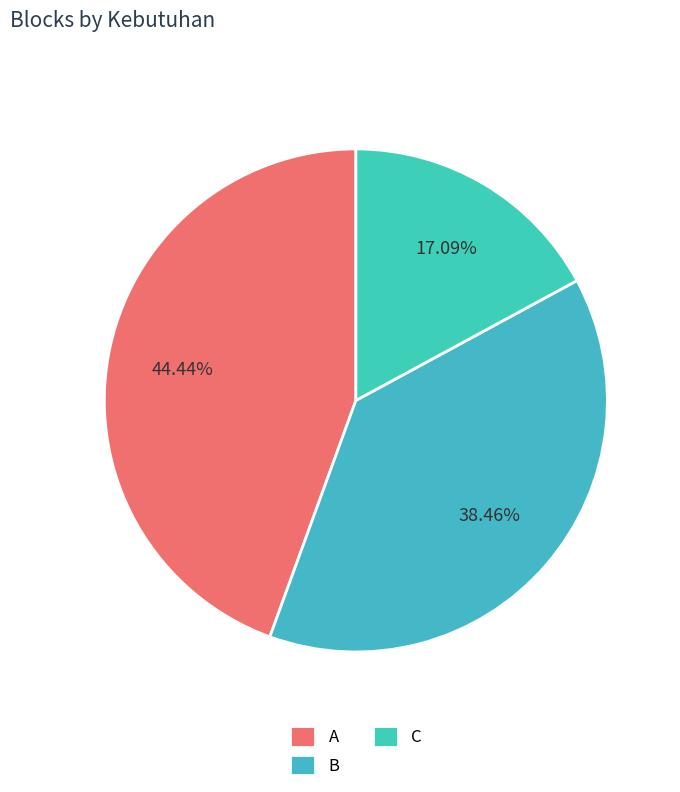

To the nearest percent, what is the combined percentage of B and A?

83%